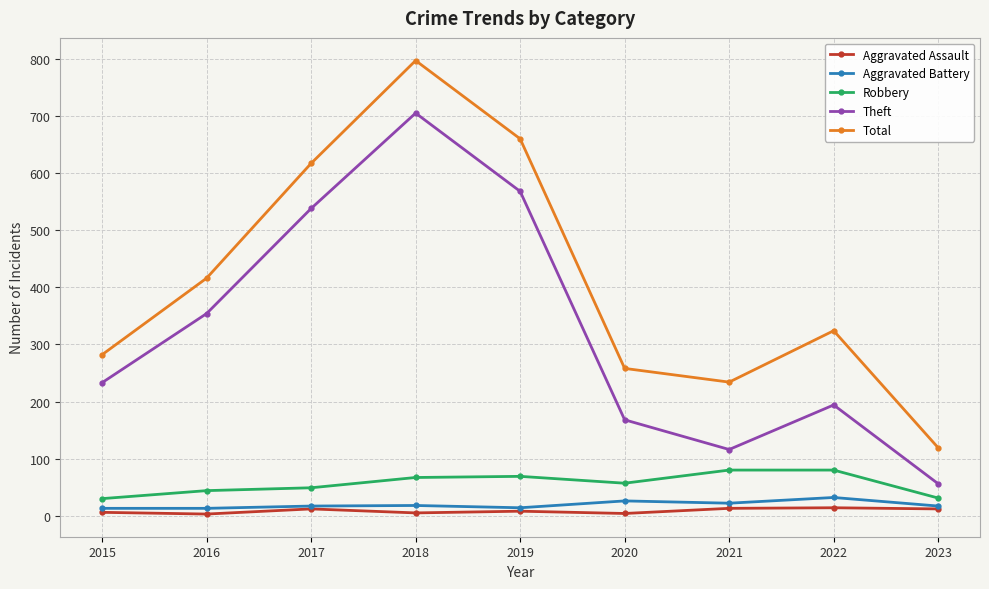

The Total series shows 282 at 2015. True or false?

True